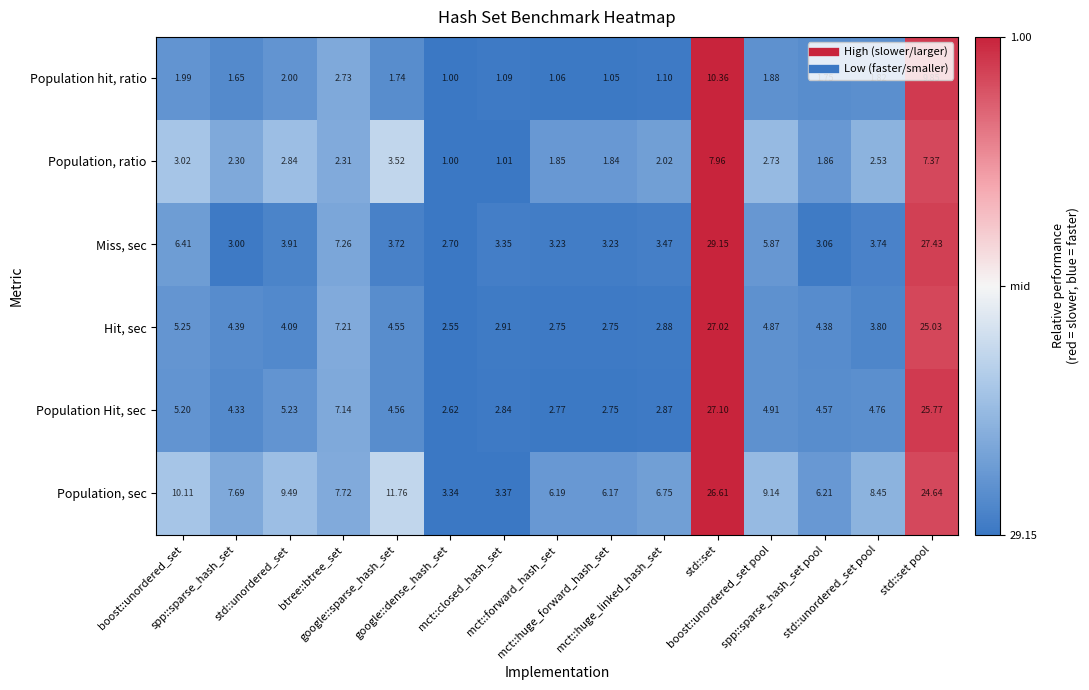

Between mct::closed_hash_set and mct::huge_forward_hash_set, which series saw the biggest shift?

Population, sec